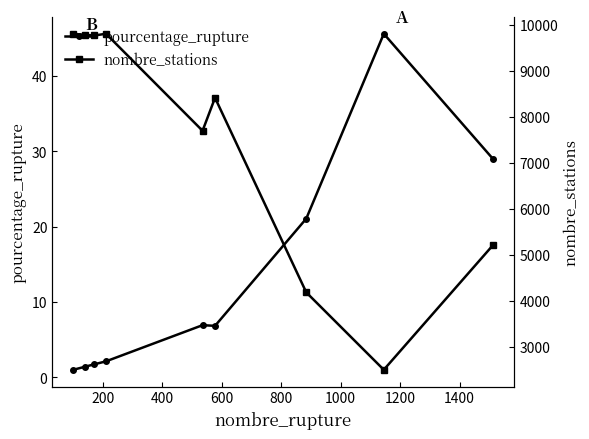

What is the maximum value for pourcentage_rupture?

45.6